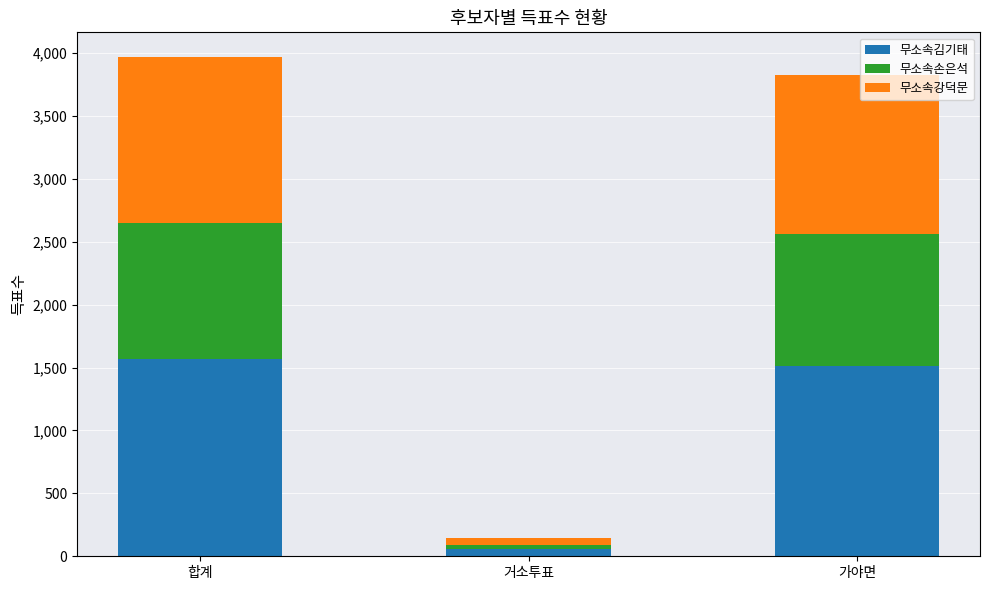

Count the number of categories in the chart.

3